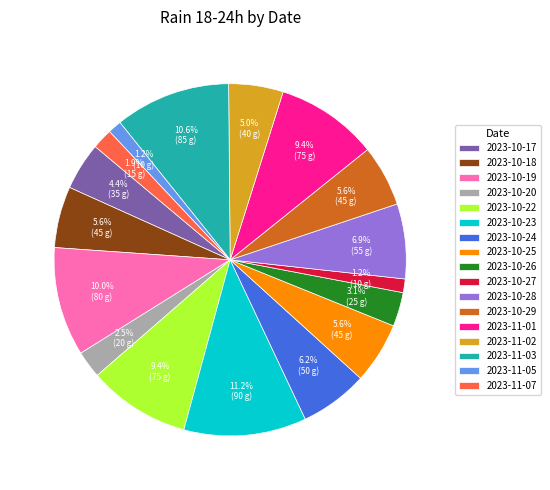

The 2023-10-27 slice represents 1% of the pie. True or false?

True